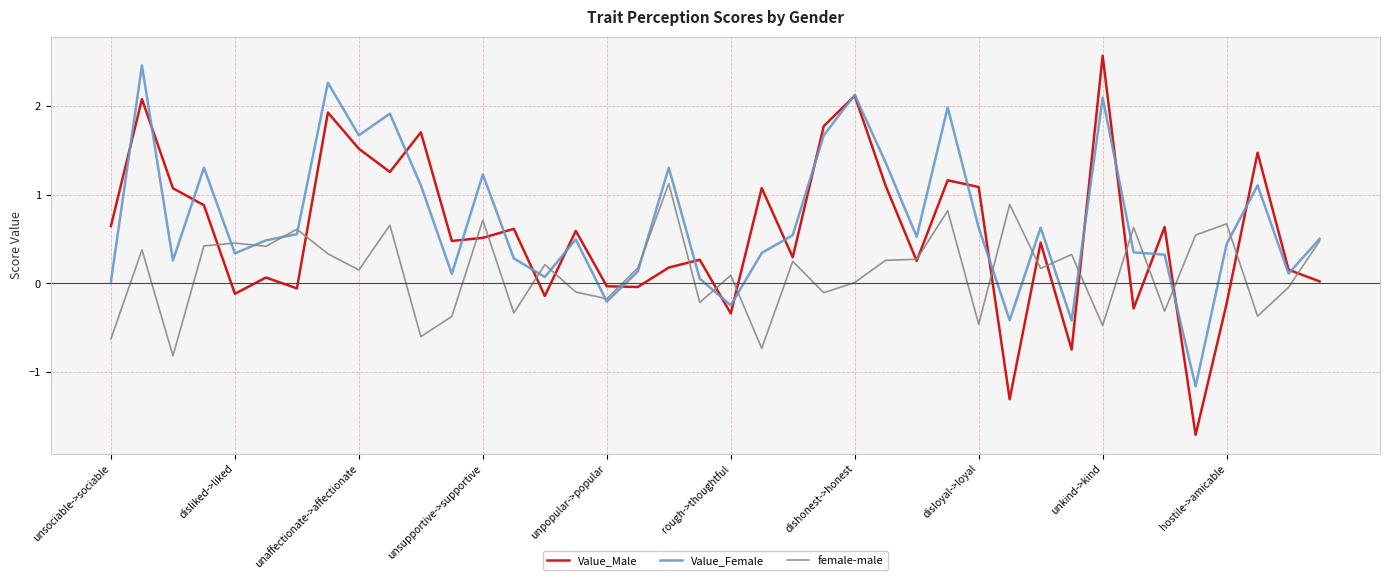

What is the smallest value displayed?

-1.7